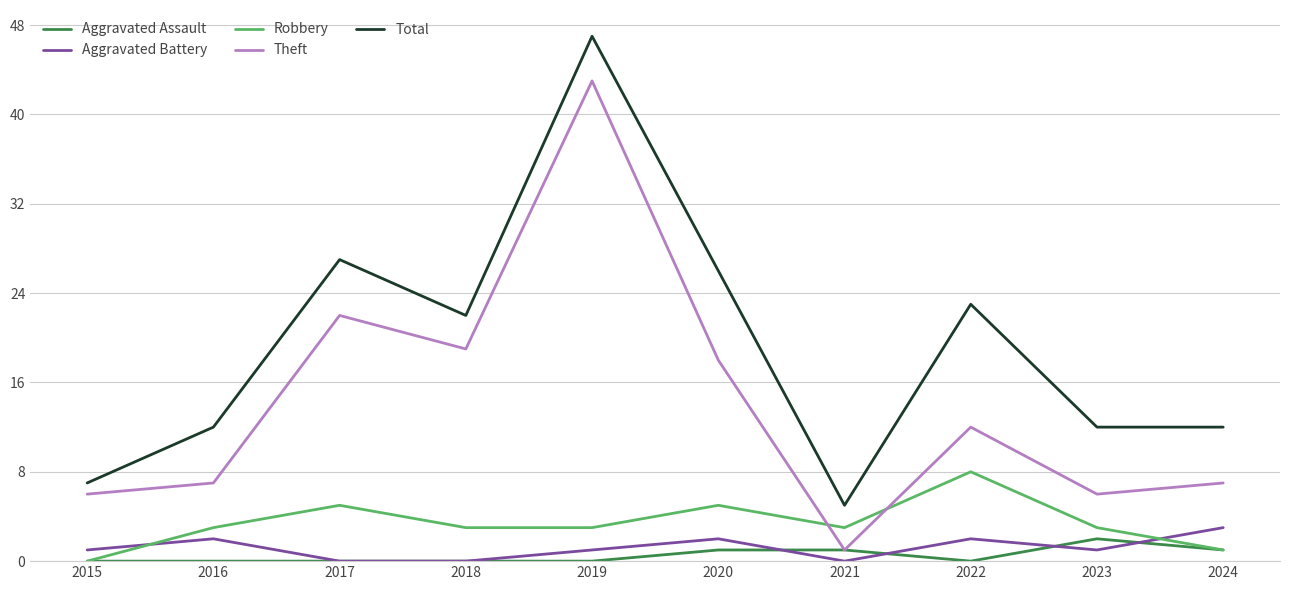

Is this an area chart (filled region under the line)?

No